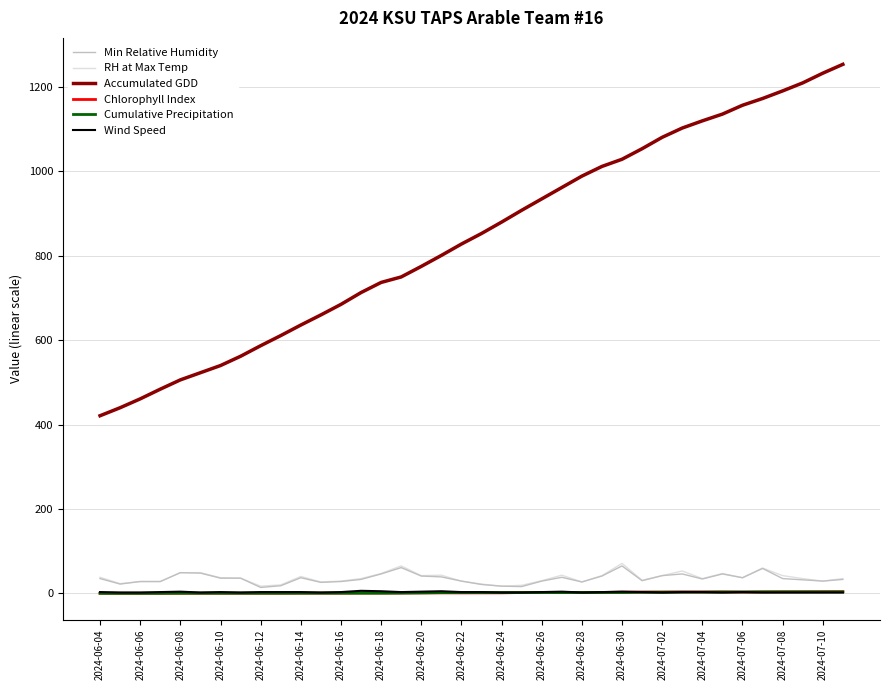

What is the maximum value shown in the chart?

1254.0